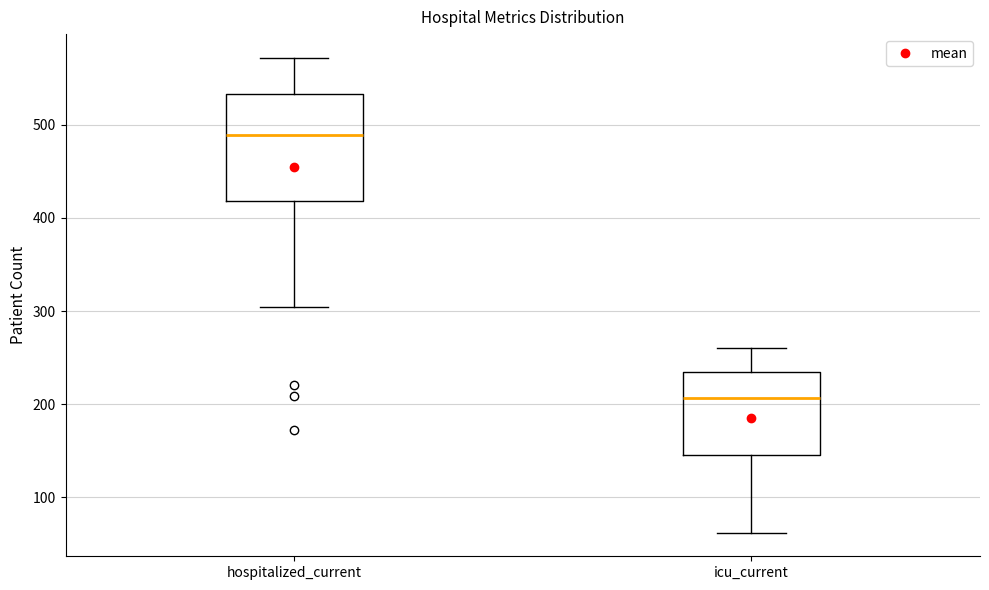

Where does the median line of the box for icu_current sit on the y-axis? The values are not printed on the chart, so give them approximately, as read against the axis.

210